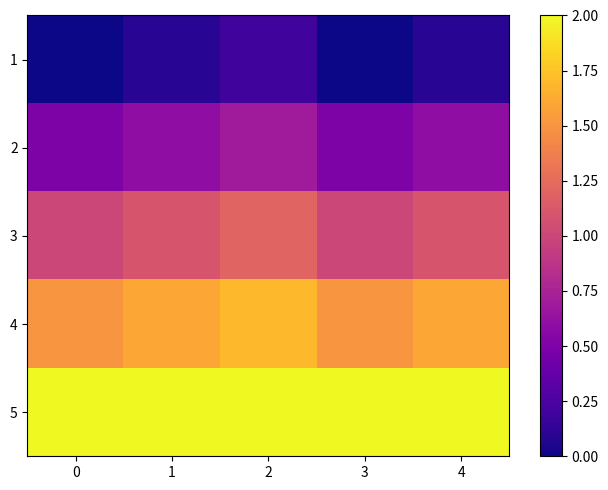

What is the spread (max minus min) of values at 4?

2.0